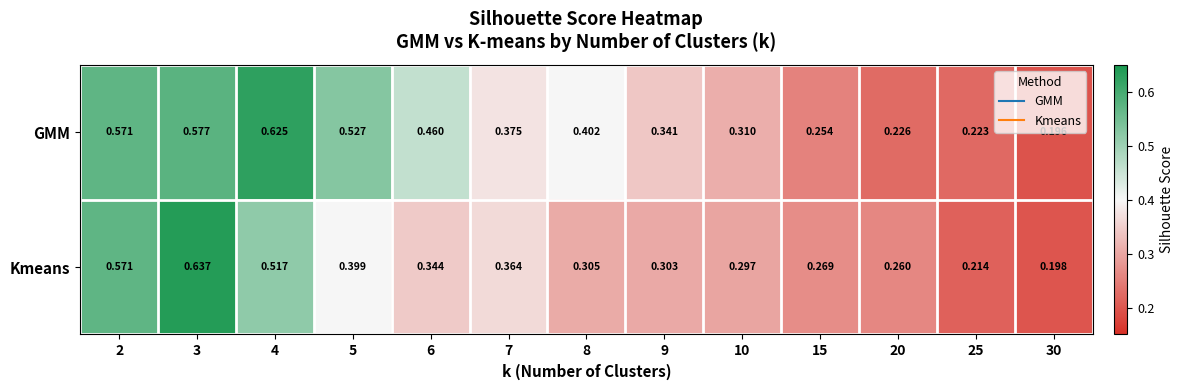

Which series has the widest spread of values?

Kmeans